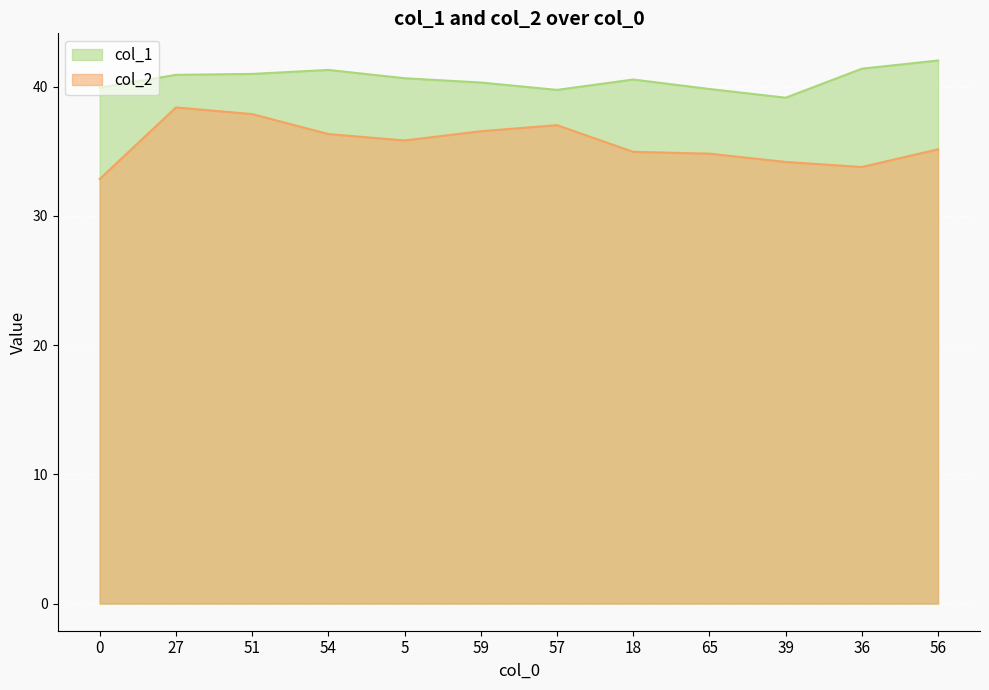

List the series in order of their overall mean, lowest first.

col_2, col_1